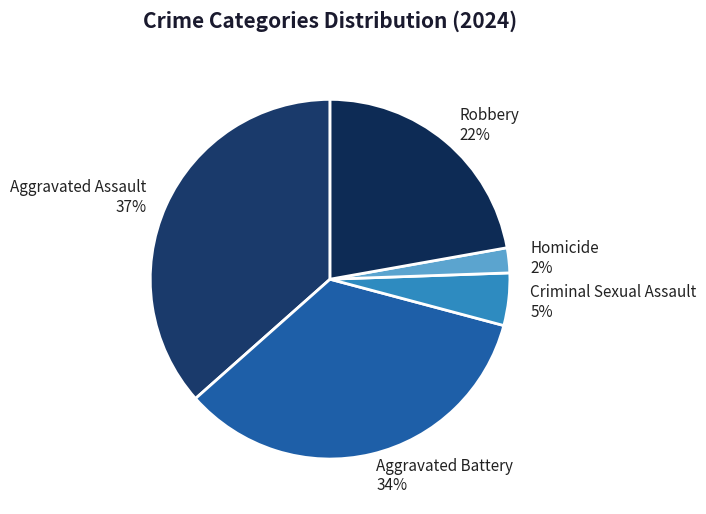

To the nearest percent, what is the average slice percentage?

20%